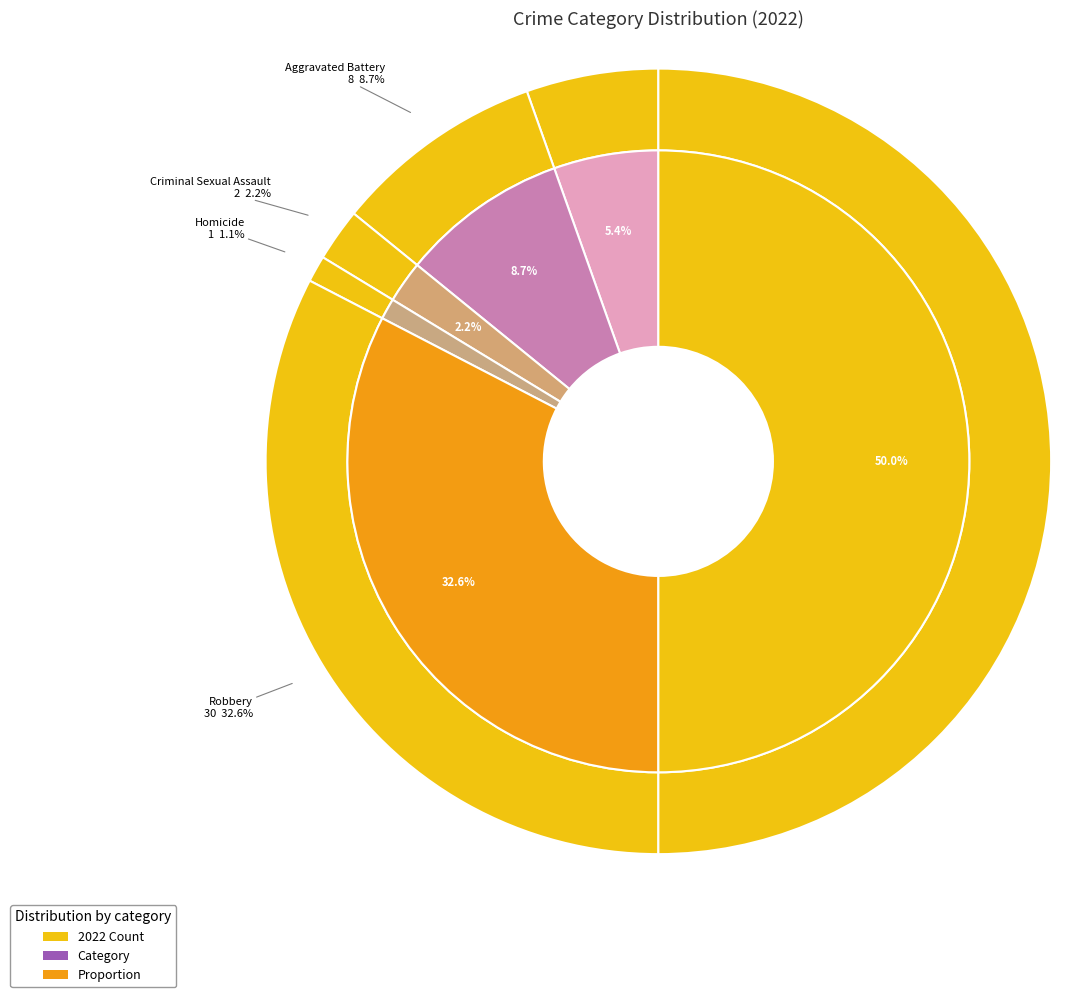

Is there a majority slice in this chart?

No